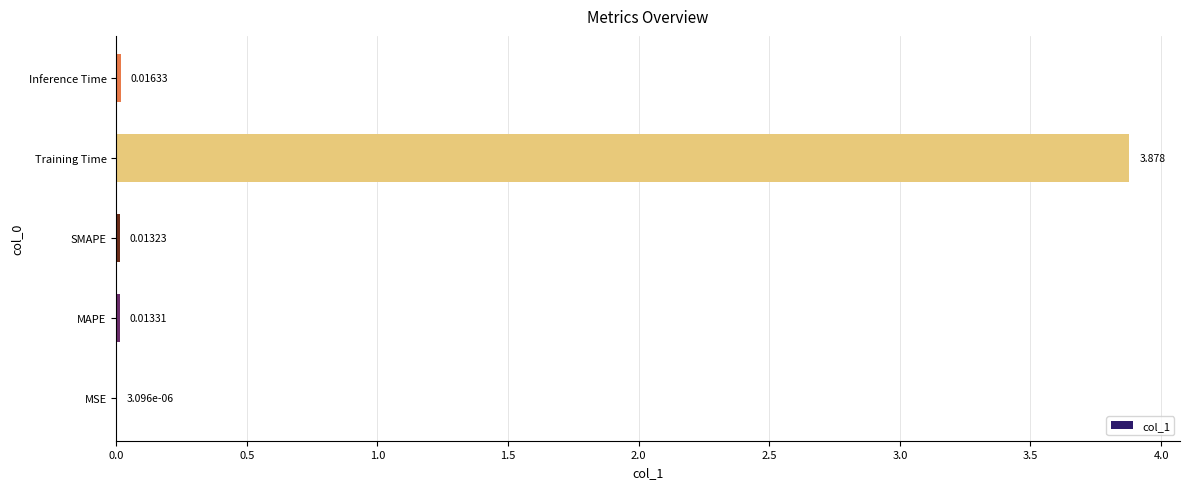

Which has a higher value, Inference Time or Training Time?

Training Time